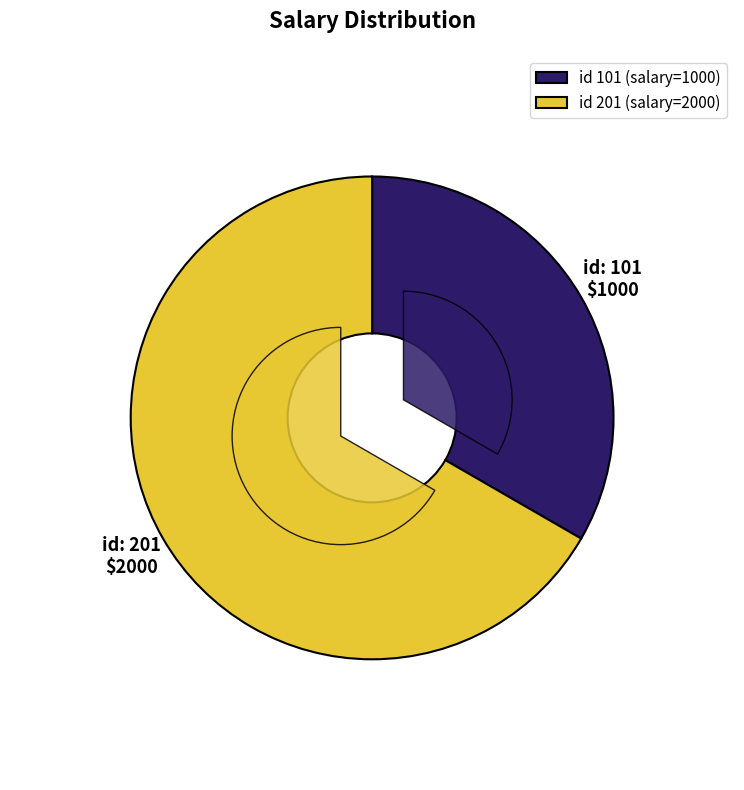

Is it true that 101 is 33% of the pie?

True